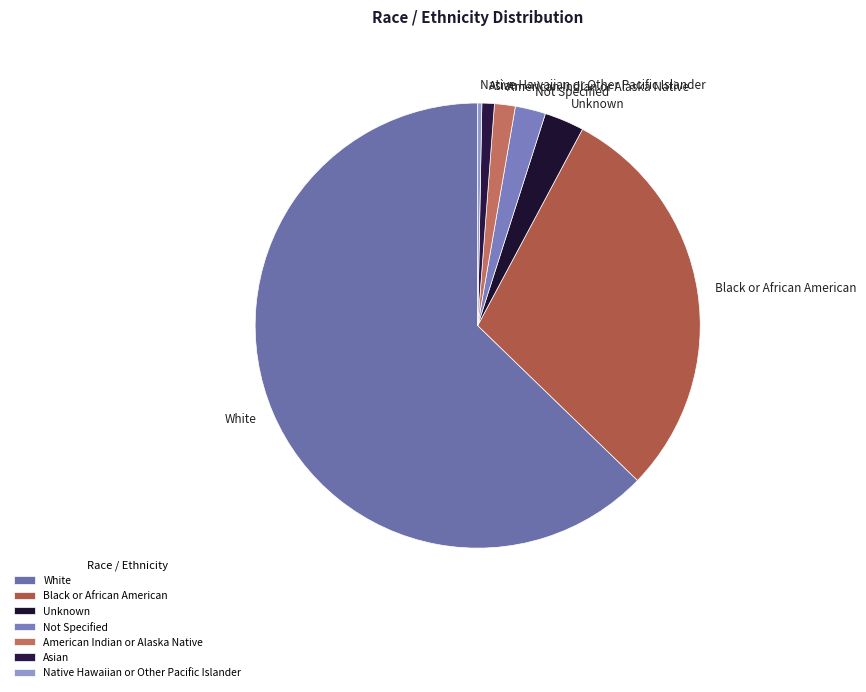

True or false: White accounts for 54% of the total.

False